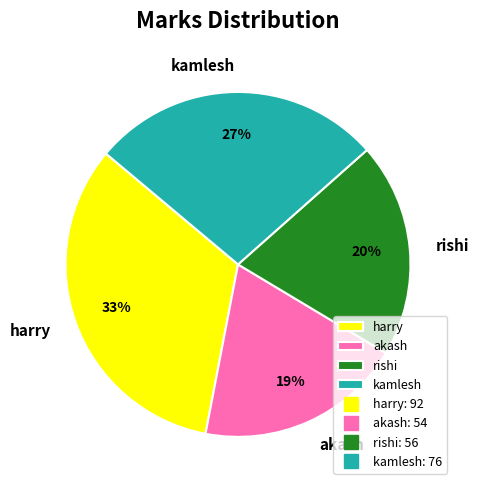

Which category has the biggest portion of the pie?

harry